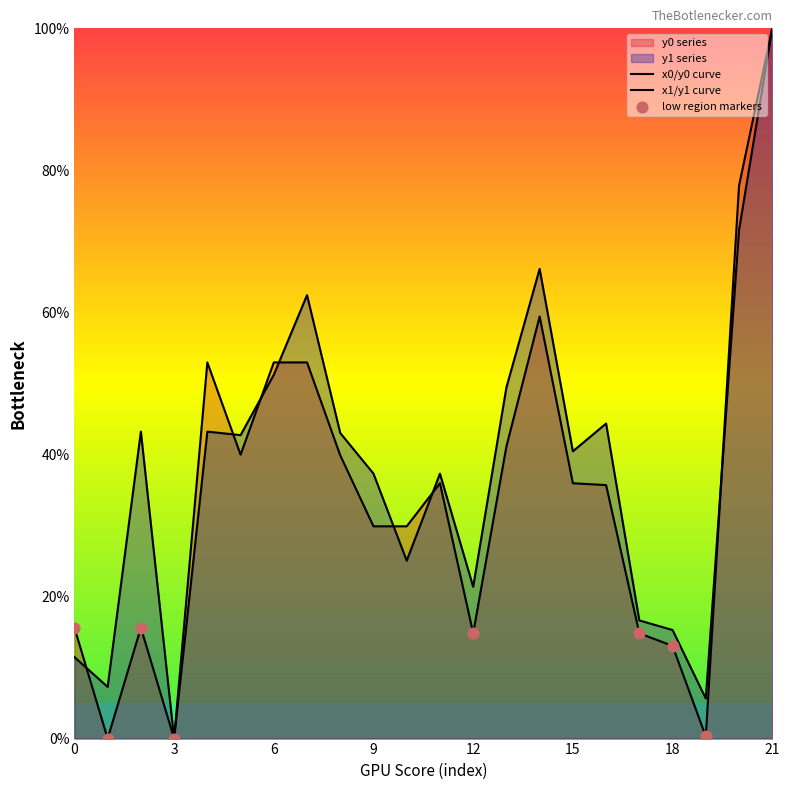

Which series contains the highest Y value?

y0